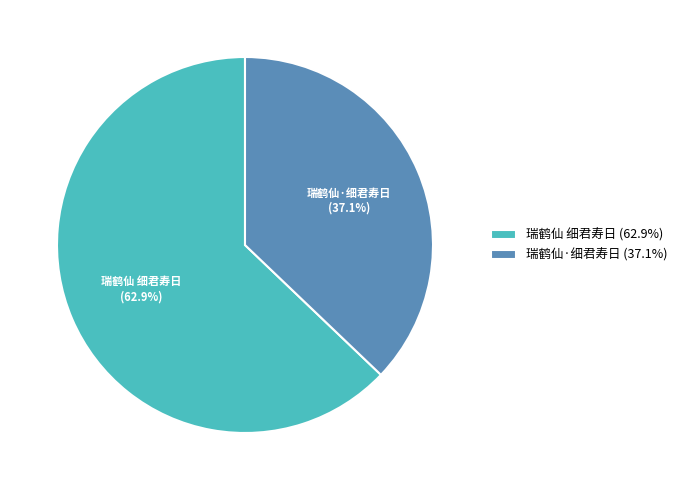

How many slices are in this pie chart?

2